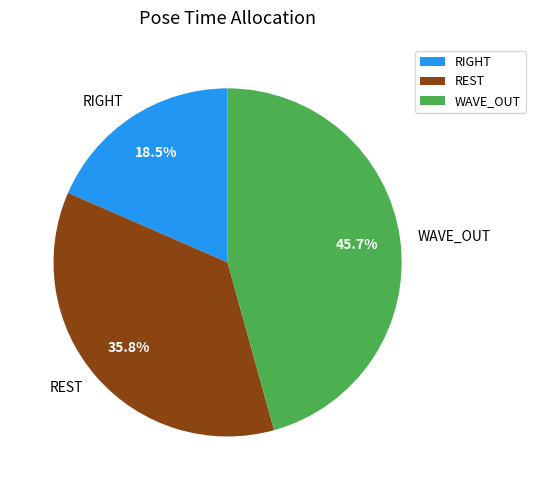

Which slice is the largest?

WAVE_OUT